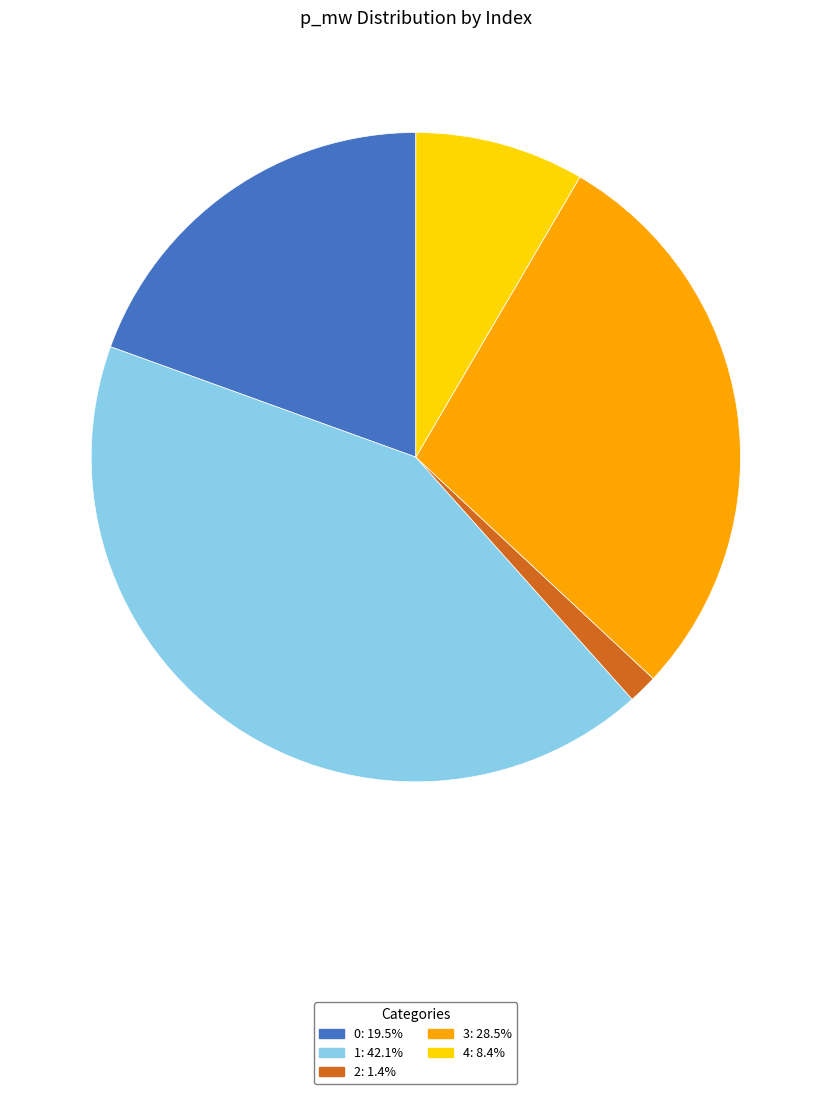

Does any single category account for the majority?

No